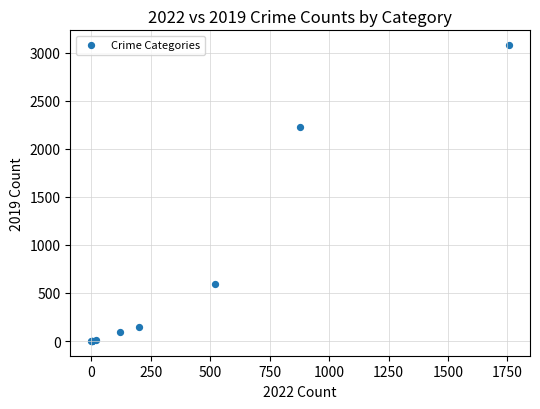

What Y value in the scatter plot is closest to 1540?

2230